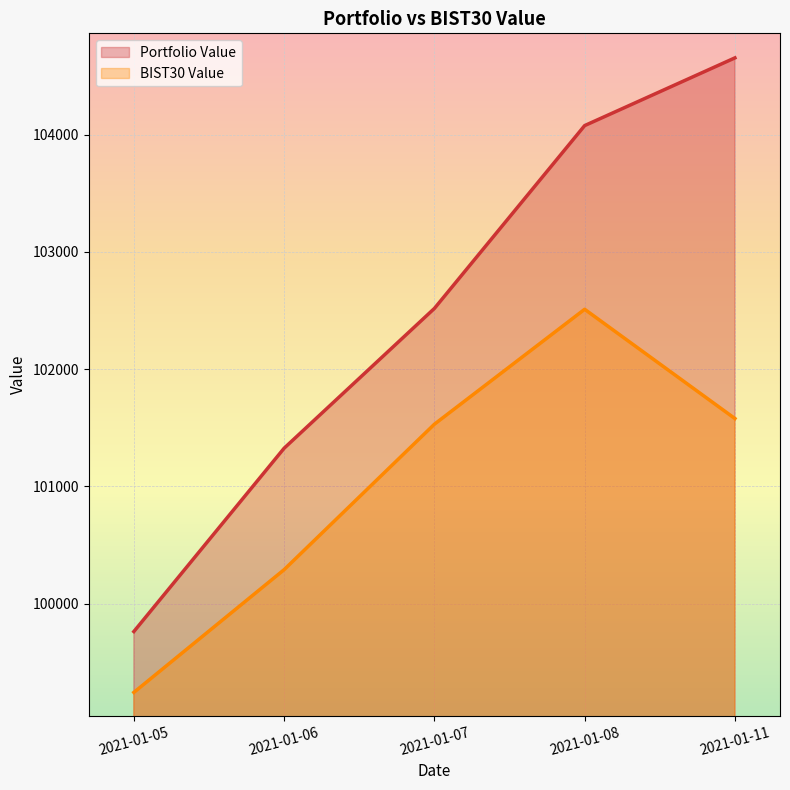

Where does the Portfolio Value series first go above 102517?

2021-01-07